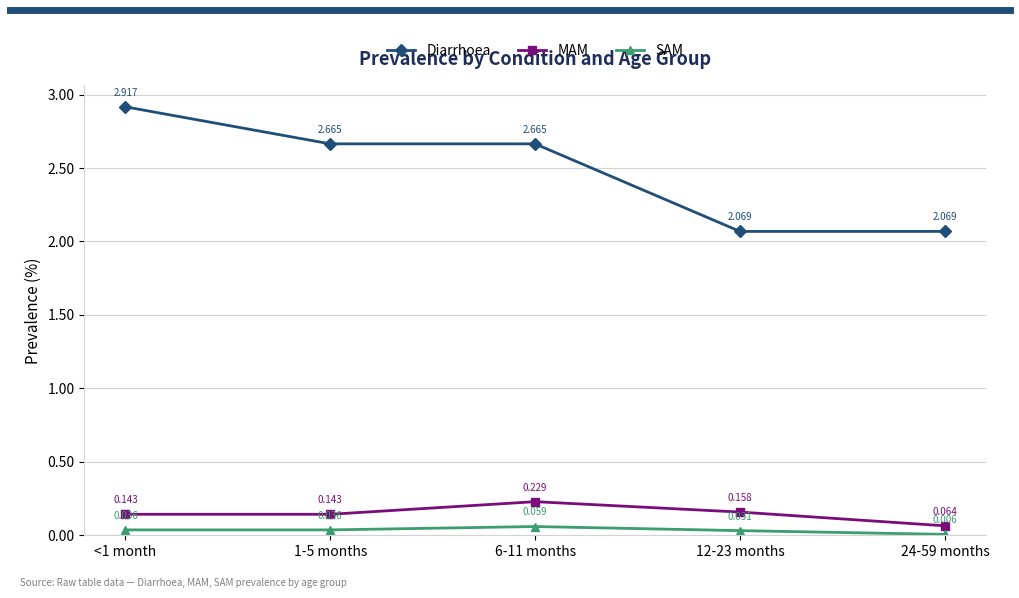

How many lines are shown in the chart?

3